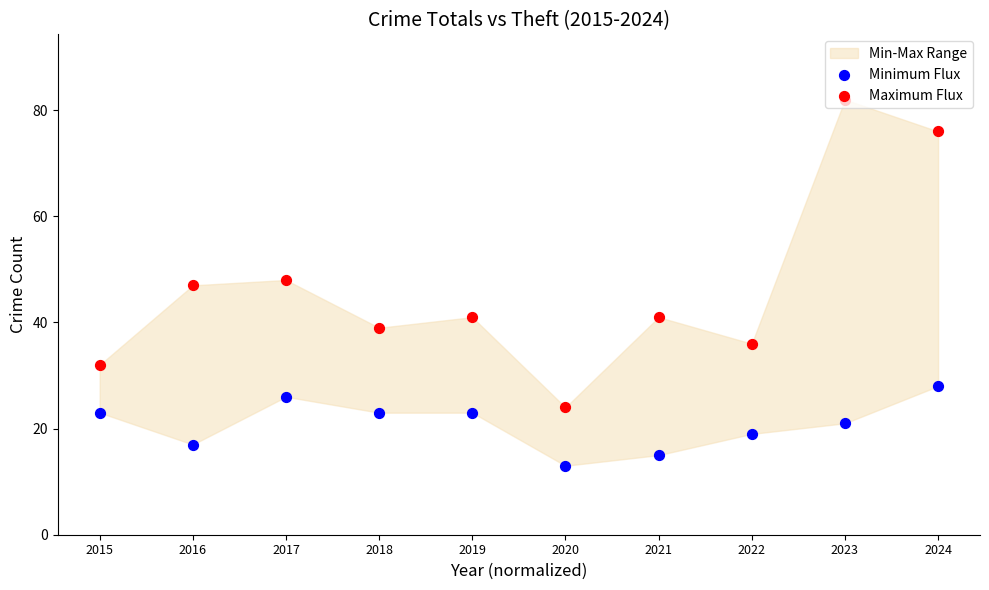

Which series has the largest total across all categories?

Maximum Flux